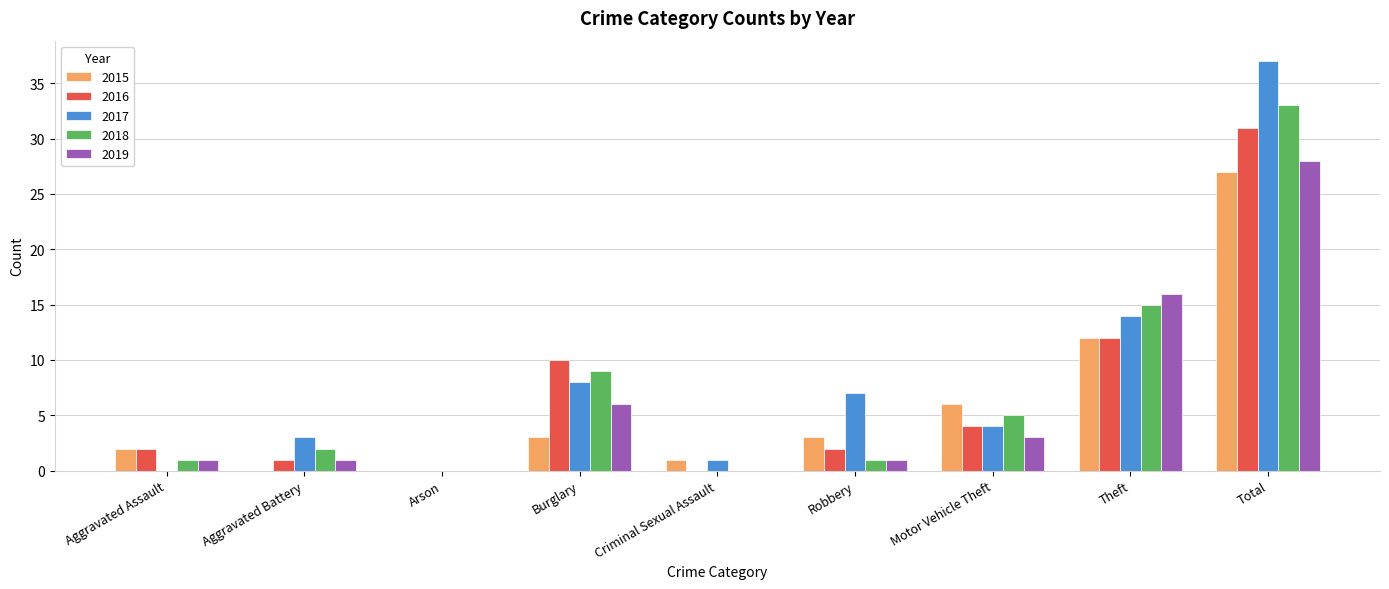

Which series changed the most between Arson and Theft?

2019